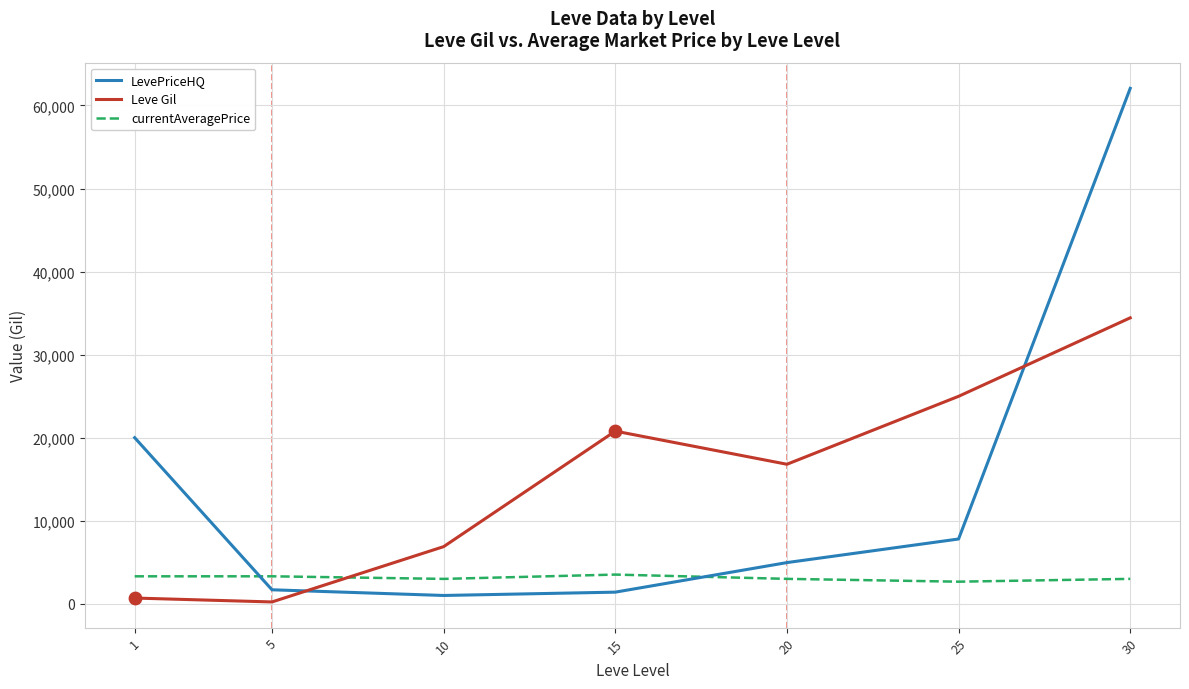

At which category is the sum across all series the highest?

30